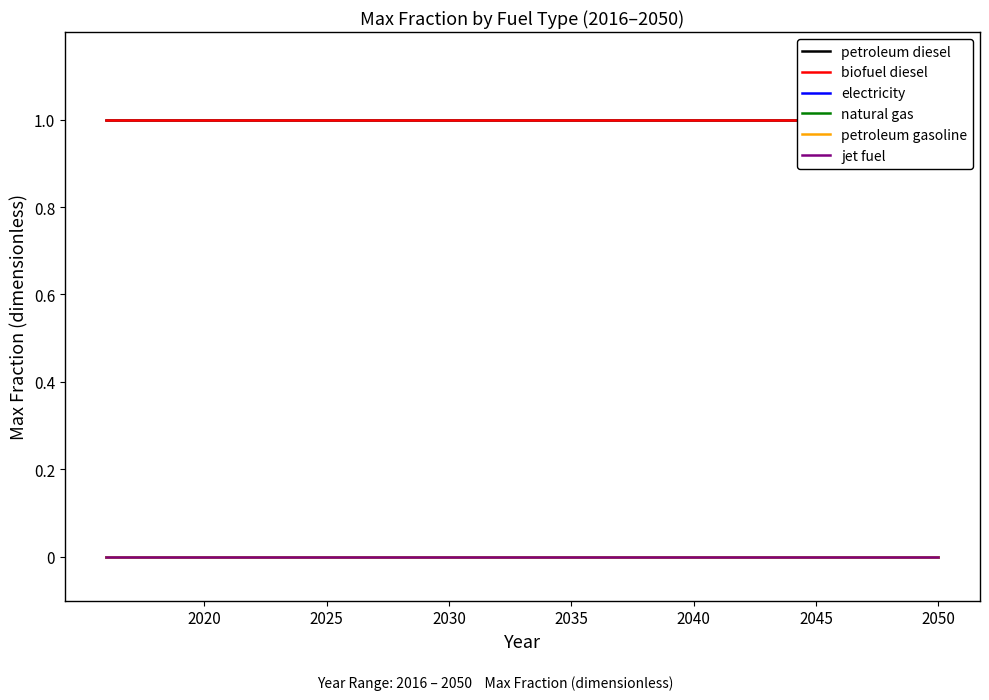

What are all the series names shown in the legend?

petroleum diesel, biofuel diesel, electricity, natural gas, petroleum gasoline, jet fuel